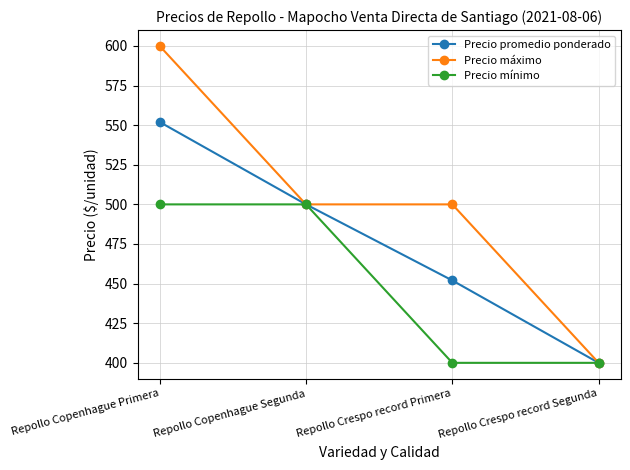

What is the difference between the highest and lowest values at Repollo Copenhague Primera?

100